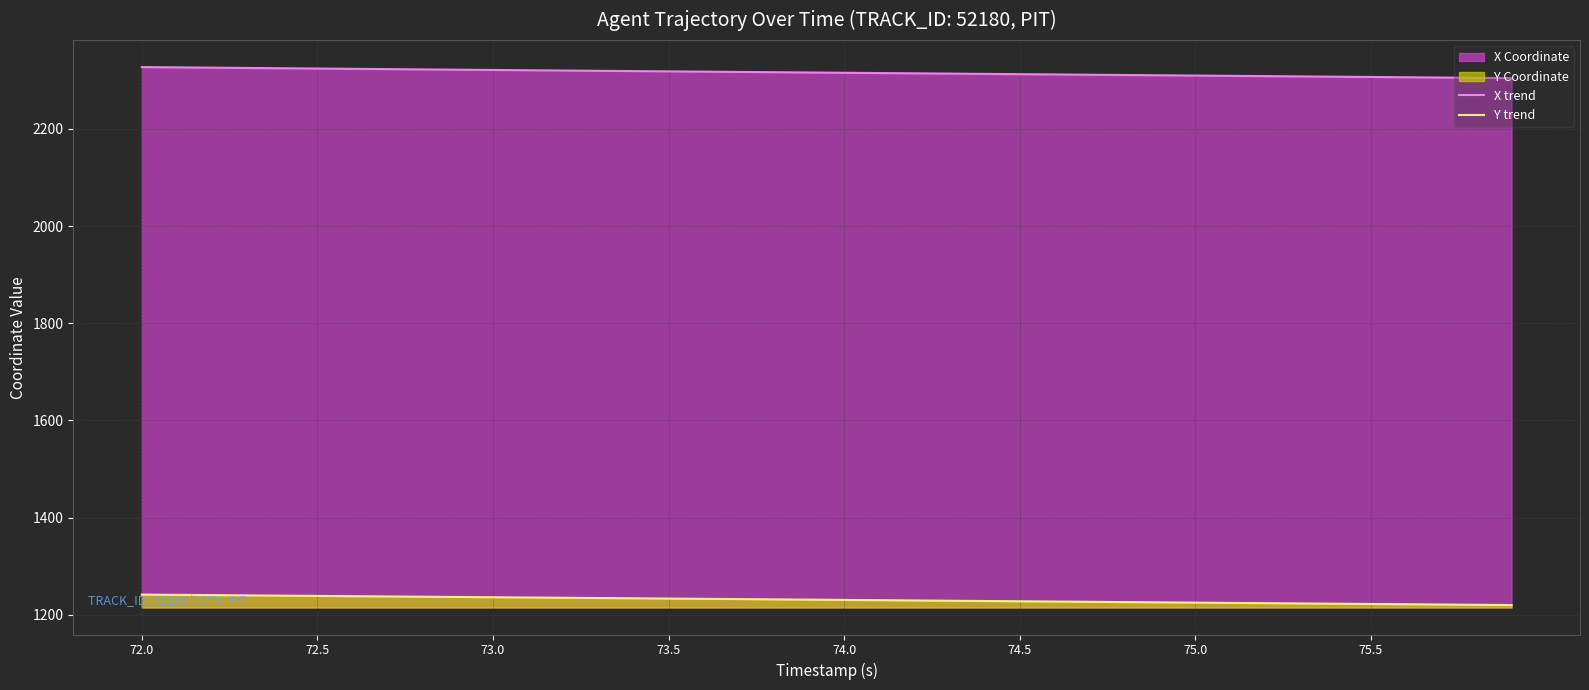

True or false: X trend and Y trend cross at least once.

False